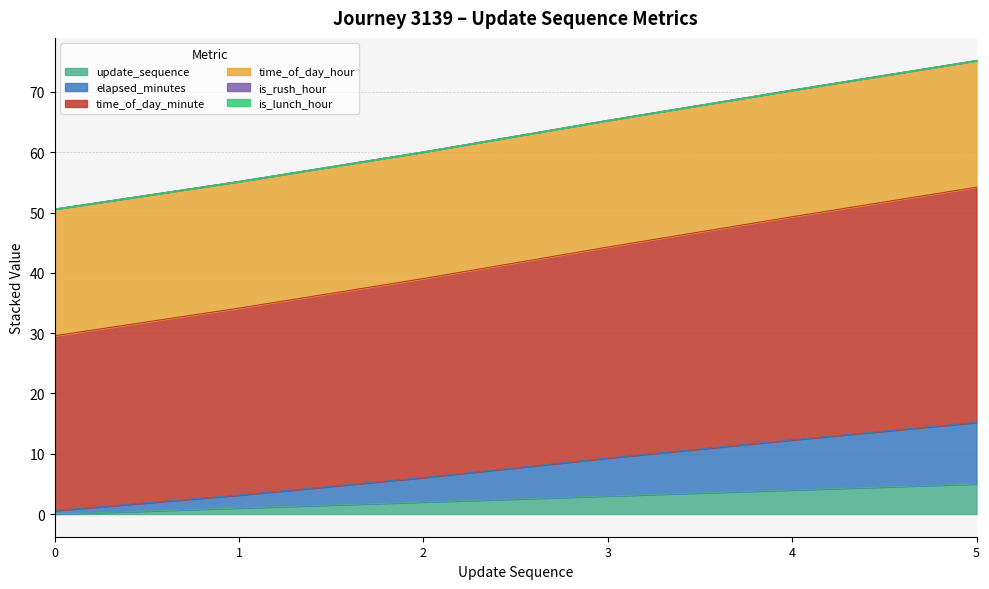

The elapsed_minutes series shows 9.3 at 3. True or false?

True